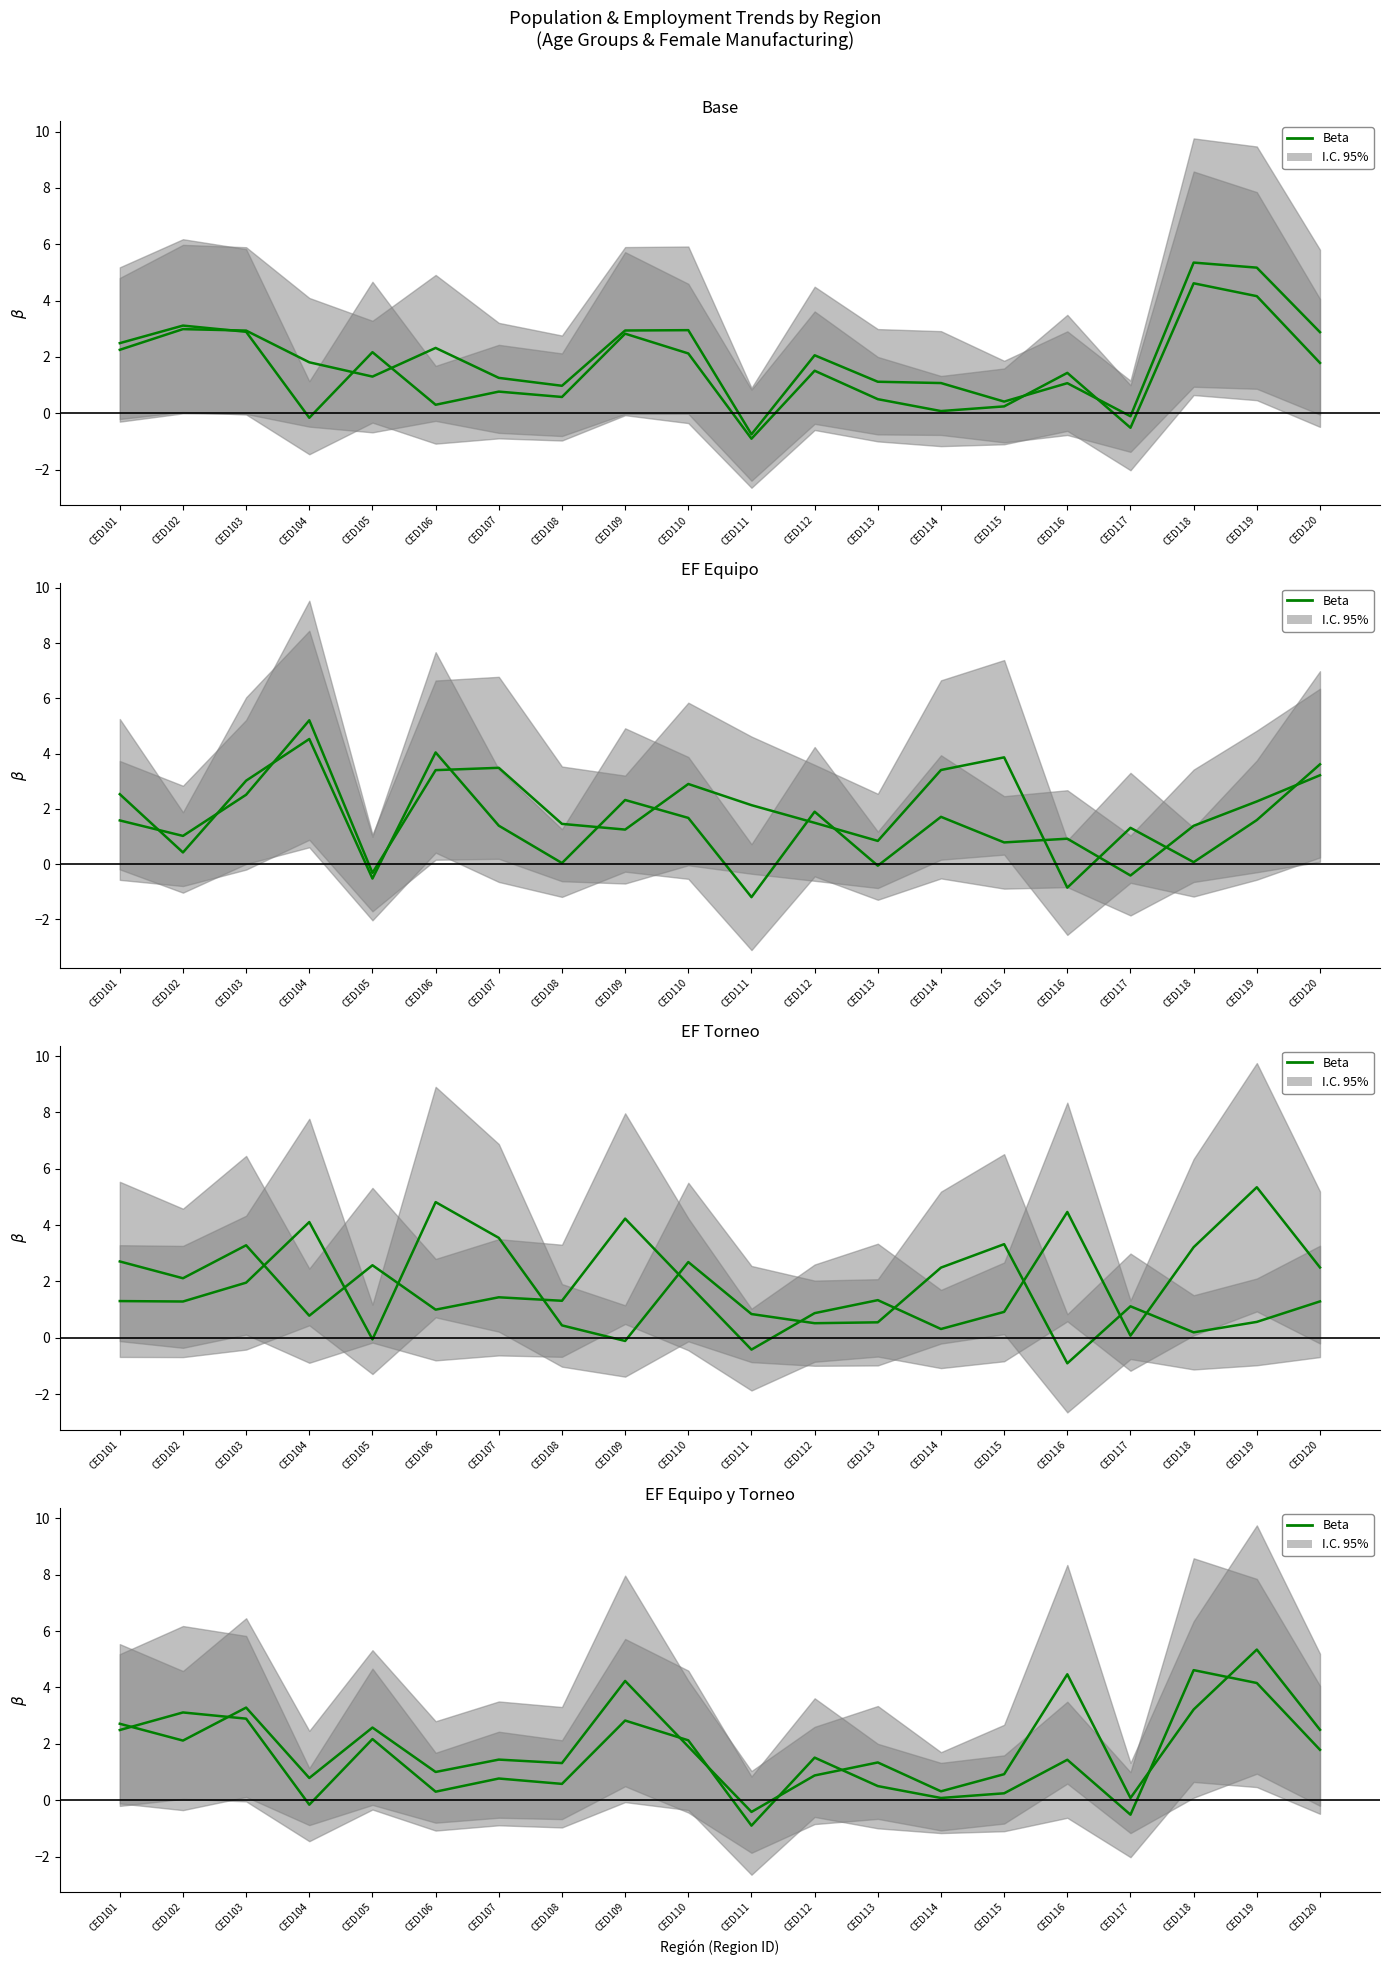

True or false: Beta (M_Tot_25_34) and Beta (F_Manufact_25_34) intersect in this chart.

True